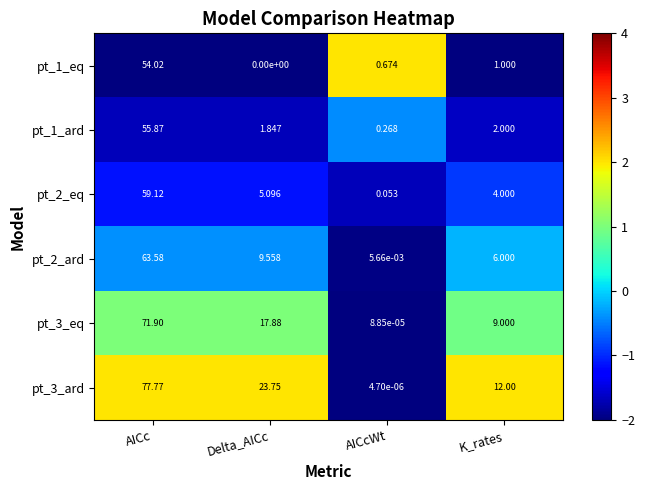

Which category has the highest value across all series?

AICc